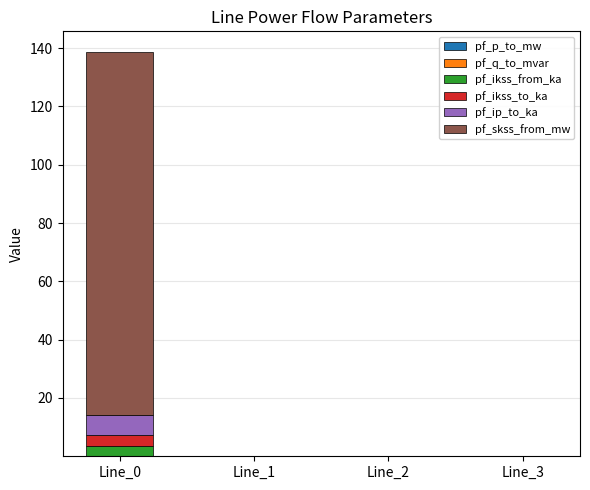

How many pf_ikss_from_ka values are between 0 and 3?

3